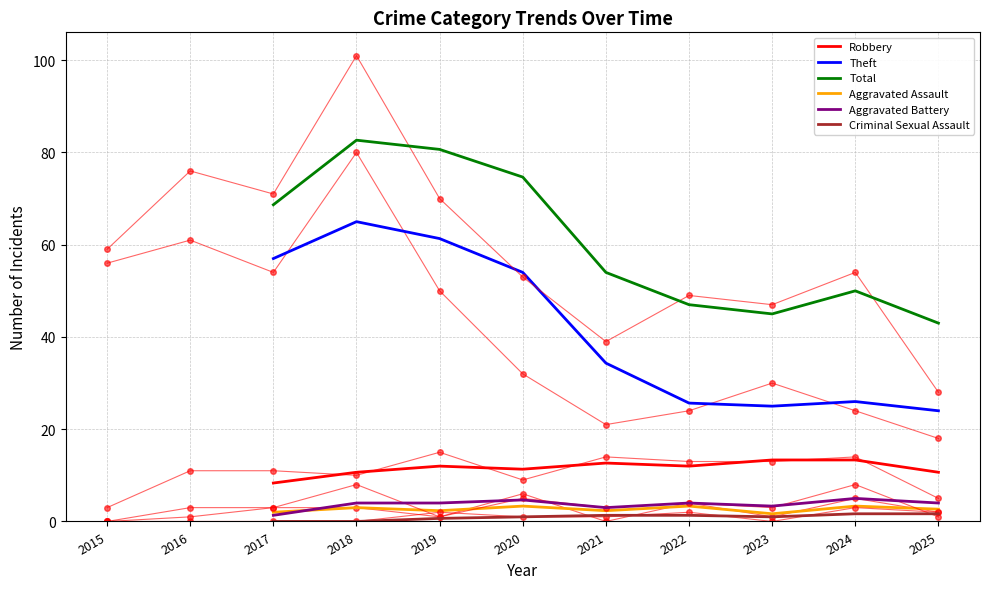

Is this an area chart (filled region under the line)?

No